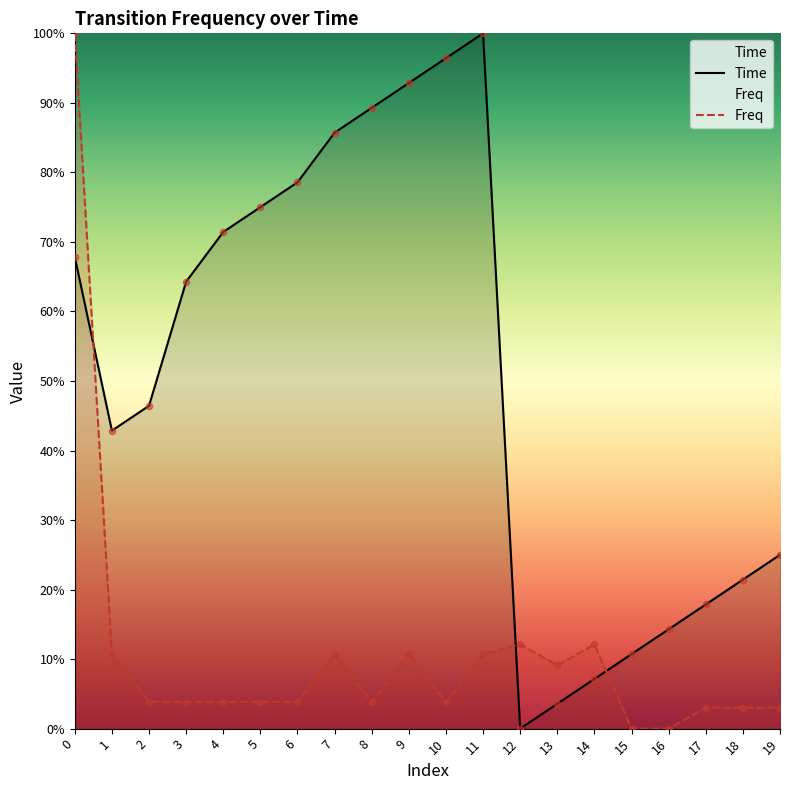

Is the value of Time at 4 greater than the value of Freq at 3?

Yes